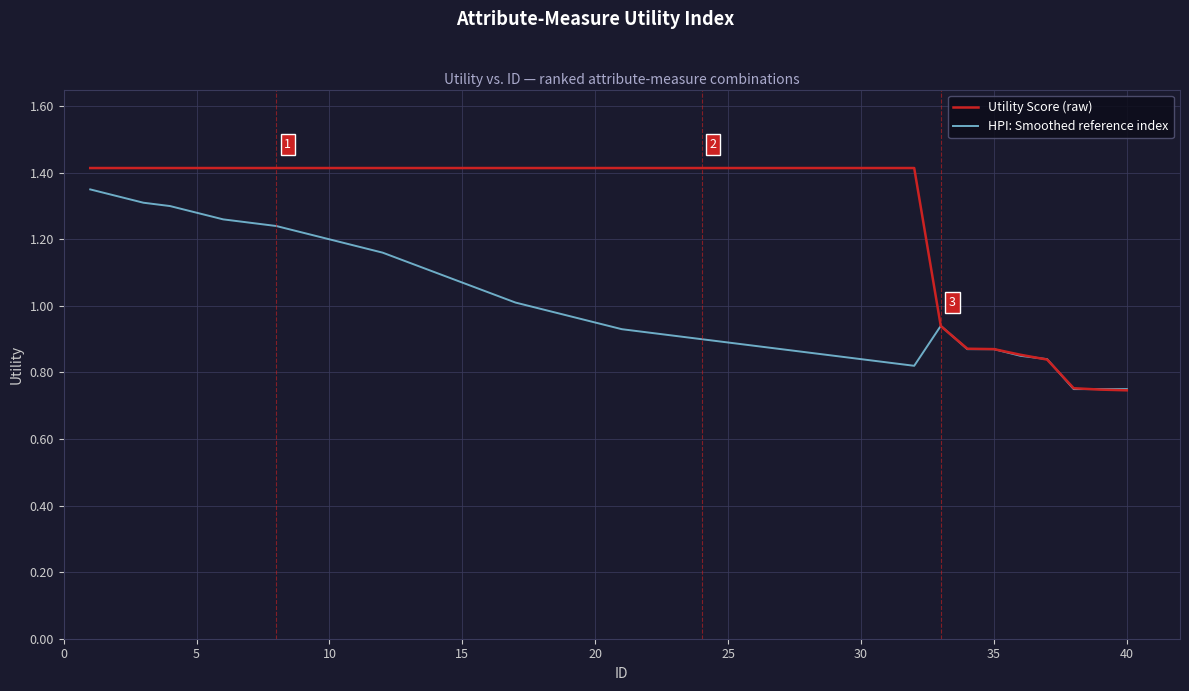

What is the sum of all HPI: Smoothed reference index values?

40.5